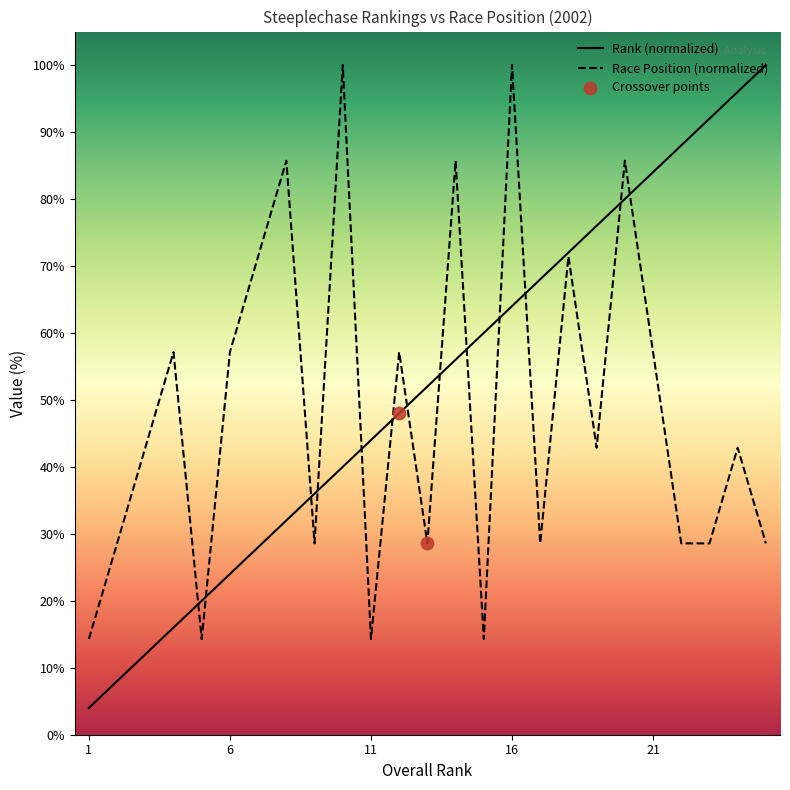

Which series reaches the minimum Y coordinate?

Rank